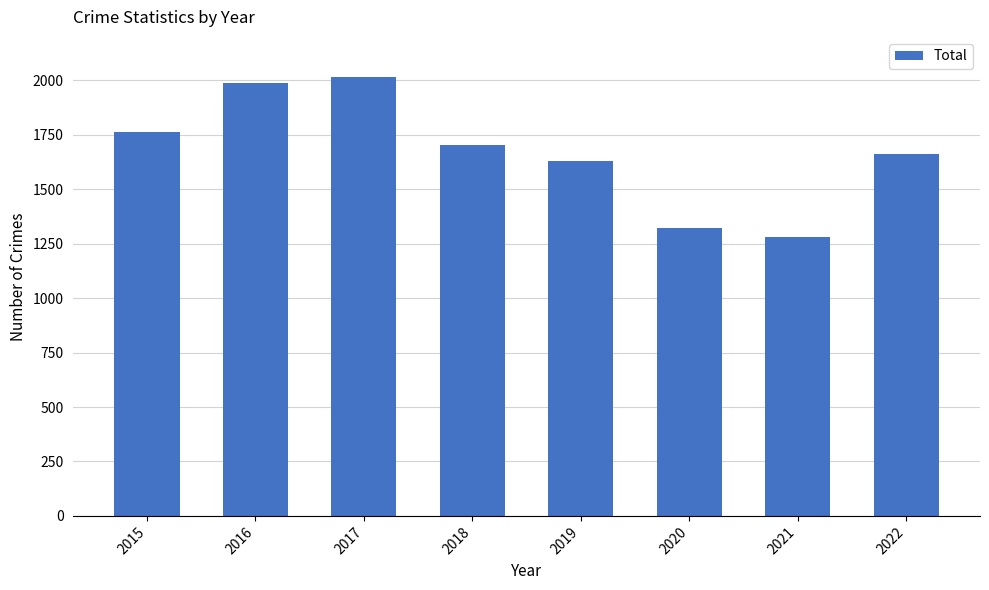

Read the value at 2016.

1990